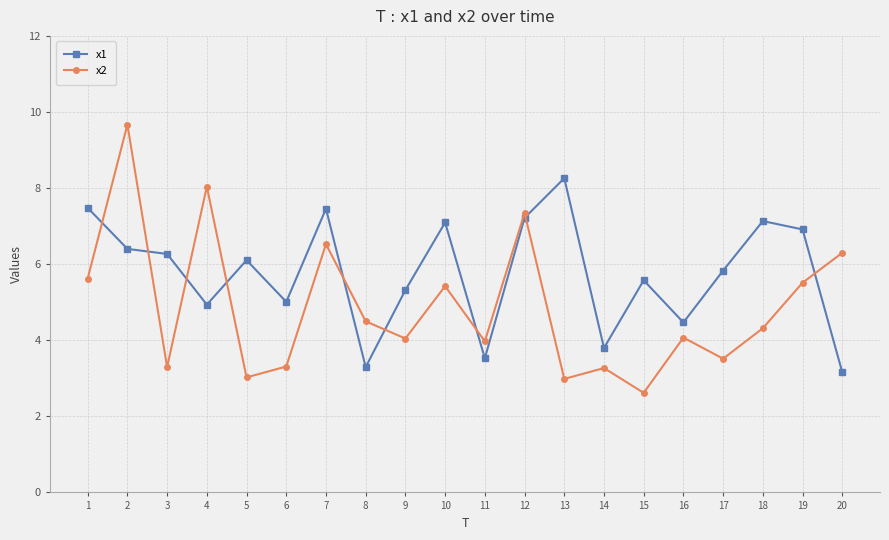

Which series ends up on top after the final intersection of x2 and x1?

x2